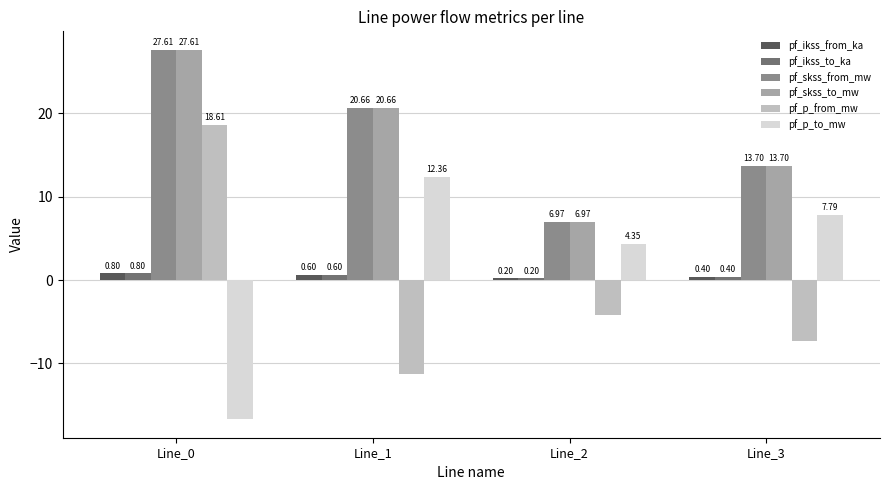

What is the value of the pf_skss_to_mw bar at the 1st from the left?

27.6